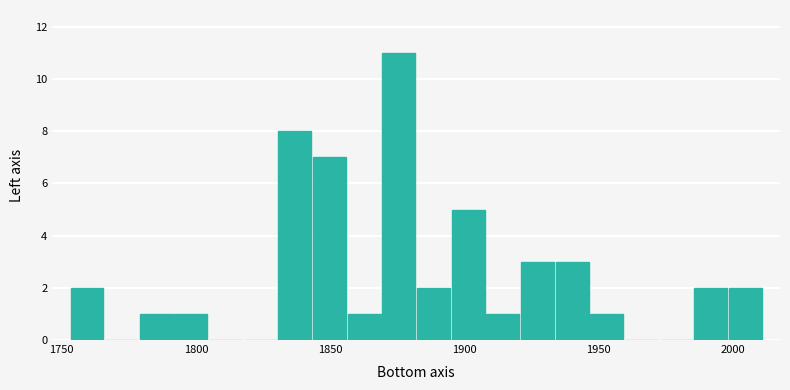

Around what value on the x-axis is the tallest bar? Give the approximate position of its centre, as read against the axis.

1875